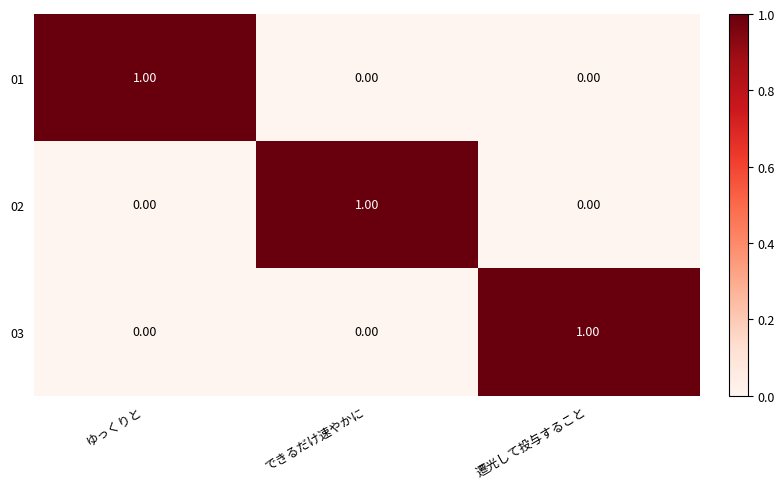

Is the value of 02 at ゆっくりと greater than the value of 03 at 遷光して投与すること?

No